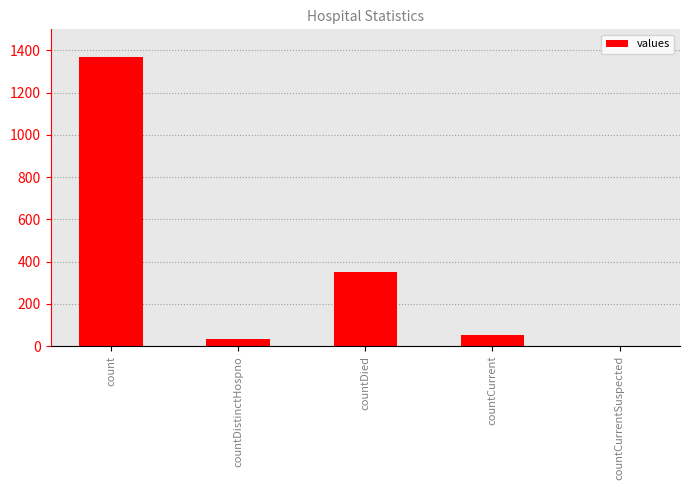

How many values are above zero?

4